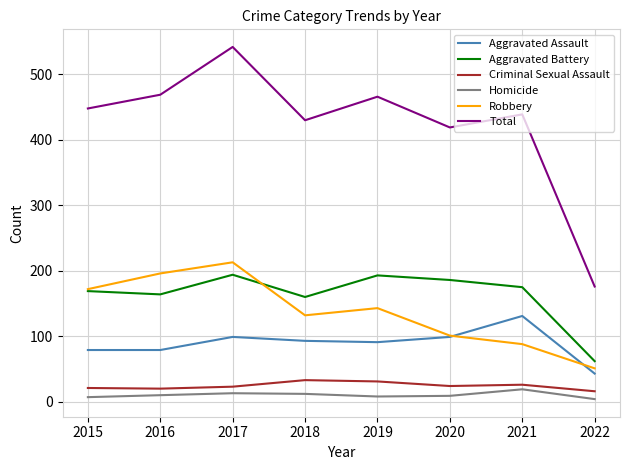

What is the spread (max minus min) of values at 2016?

459